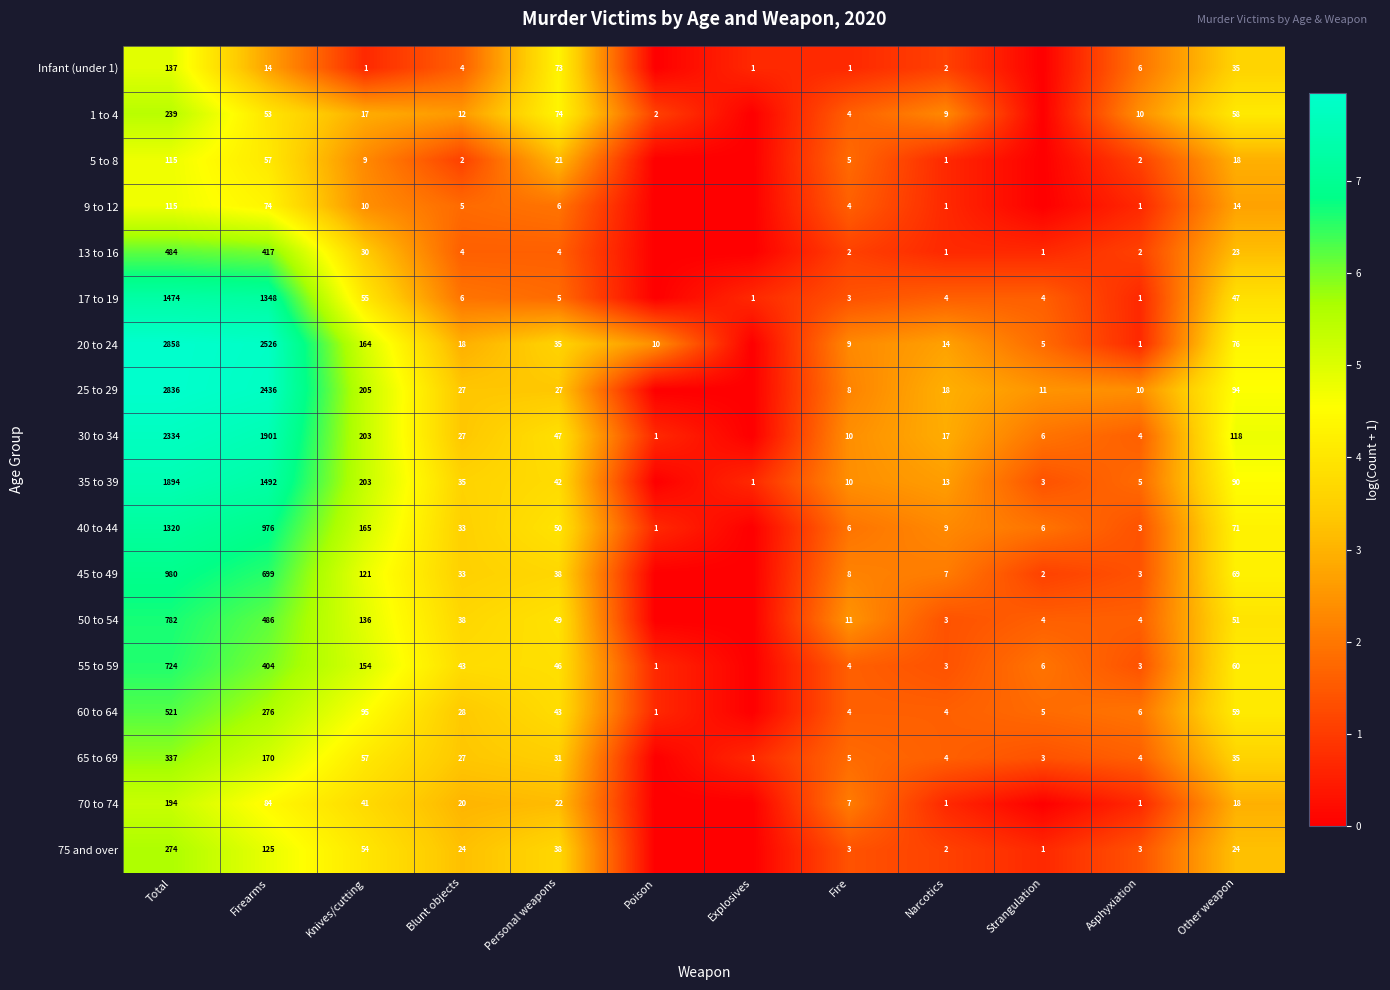

Which series changed the most between Total and Narcotics?

20 to 24